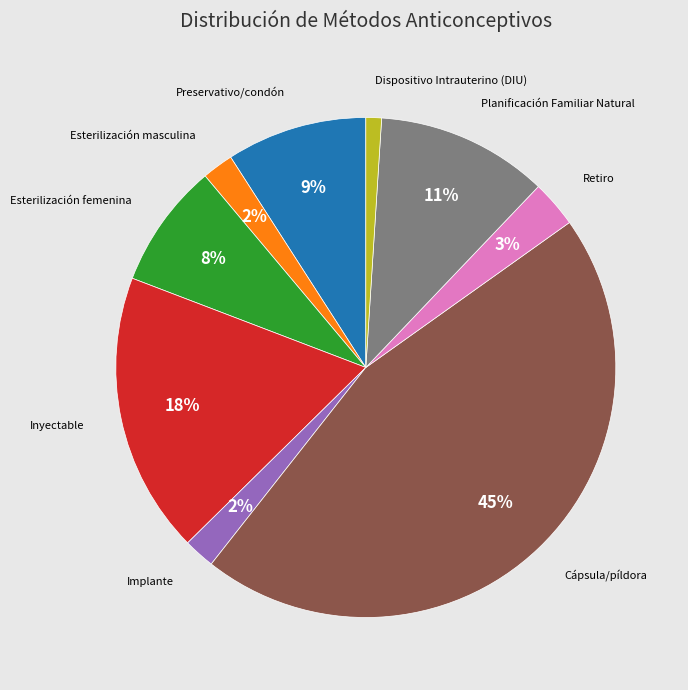

Is the sum of Inyectable and Dispositivo Intrauterino (DIU) greater than half?

No